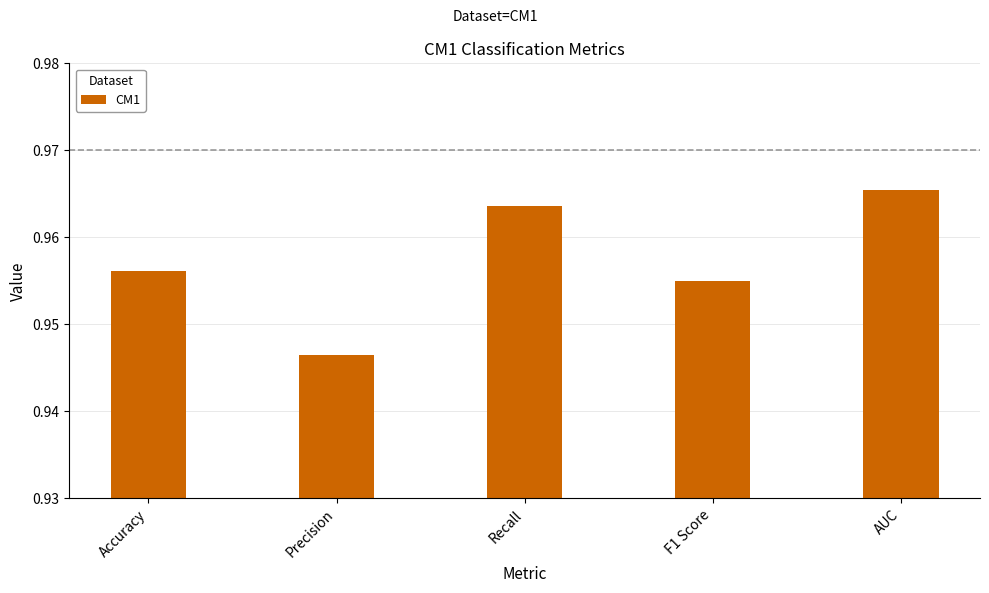

Which category has the lowest value across all series?

Precision